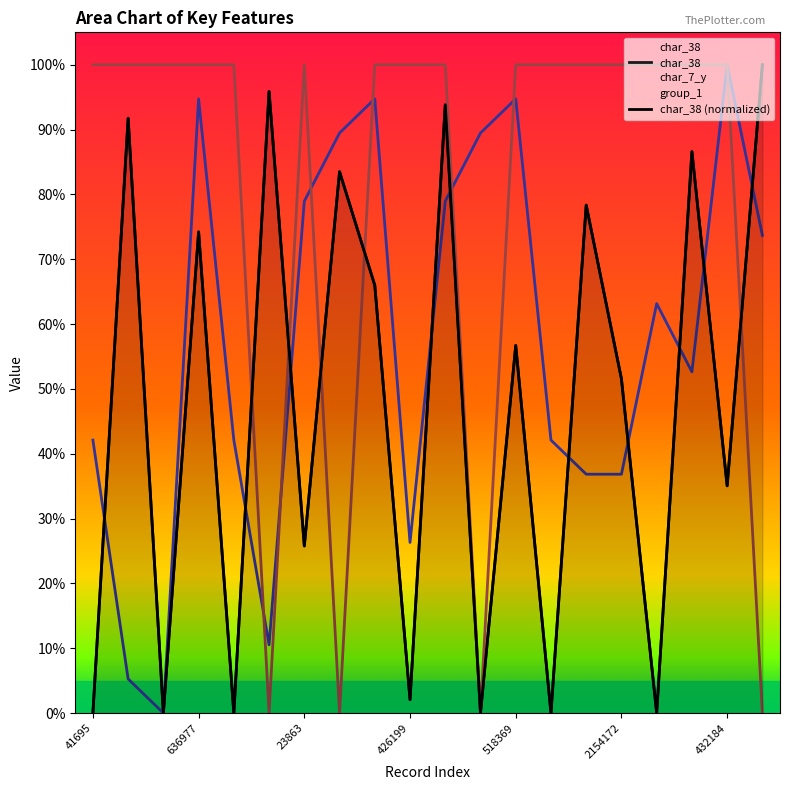

How many interior local valleys does the char_38 (normalized) series have?

8